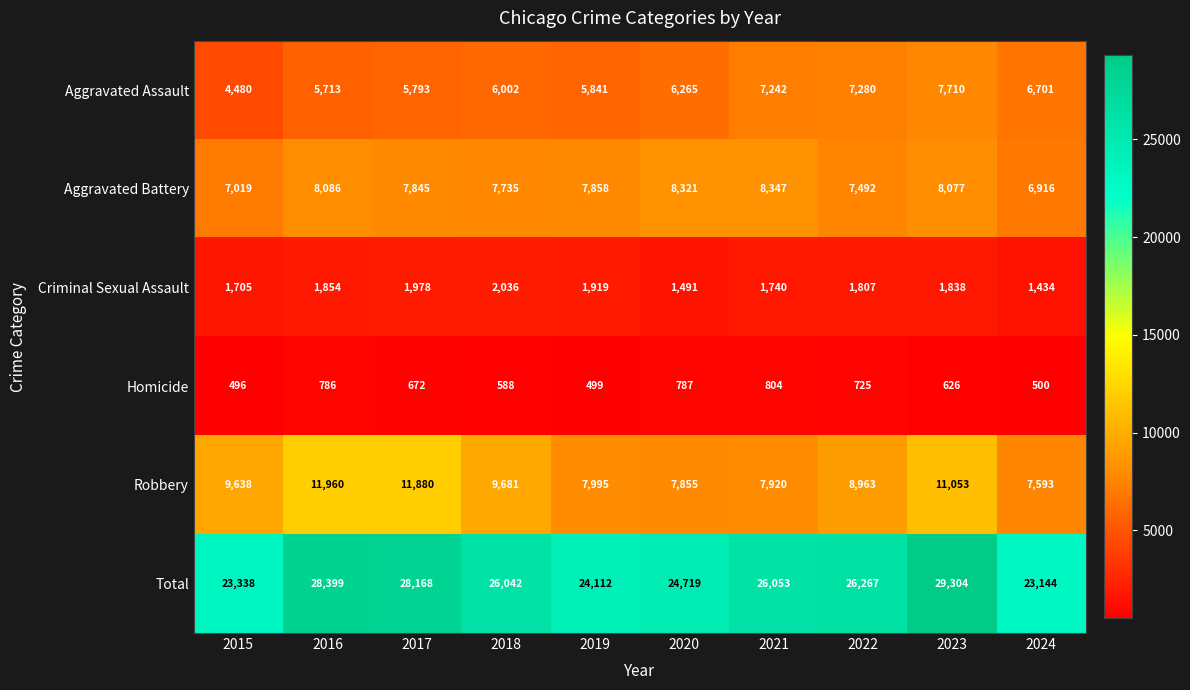

What is the average value of the Total series?

25955